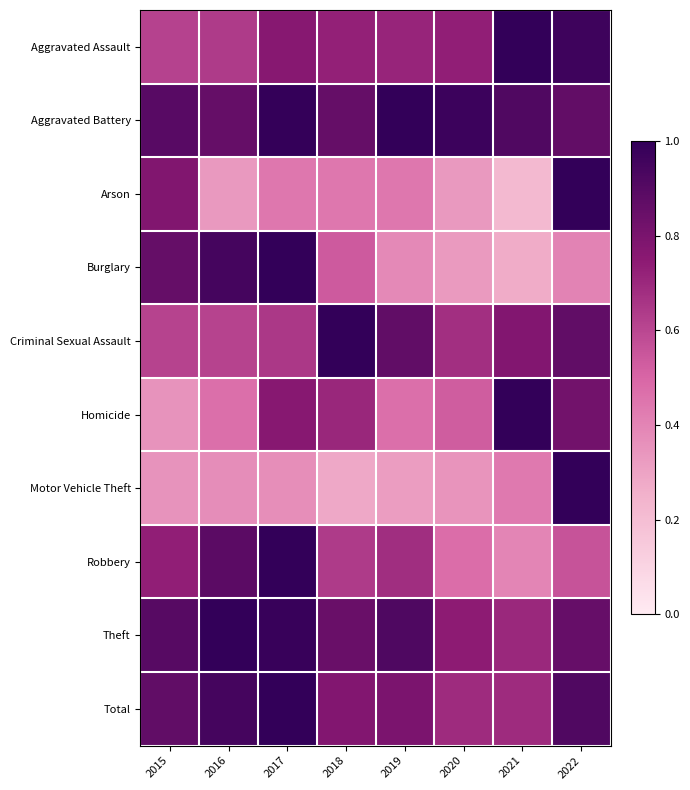

What is the greatest value displayed?

1.0